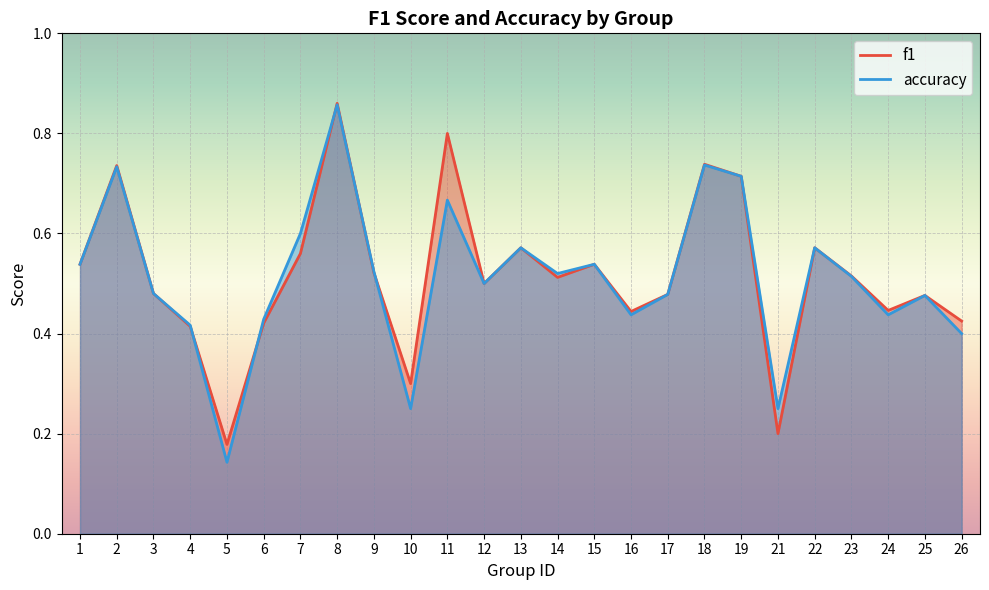

Where do accuracy and f1 first cross each other?

4 and 5